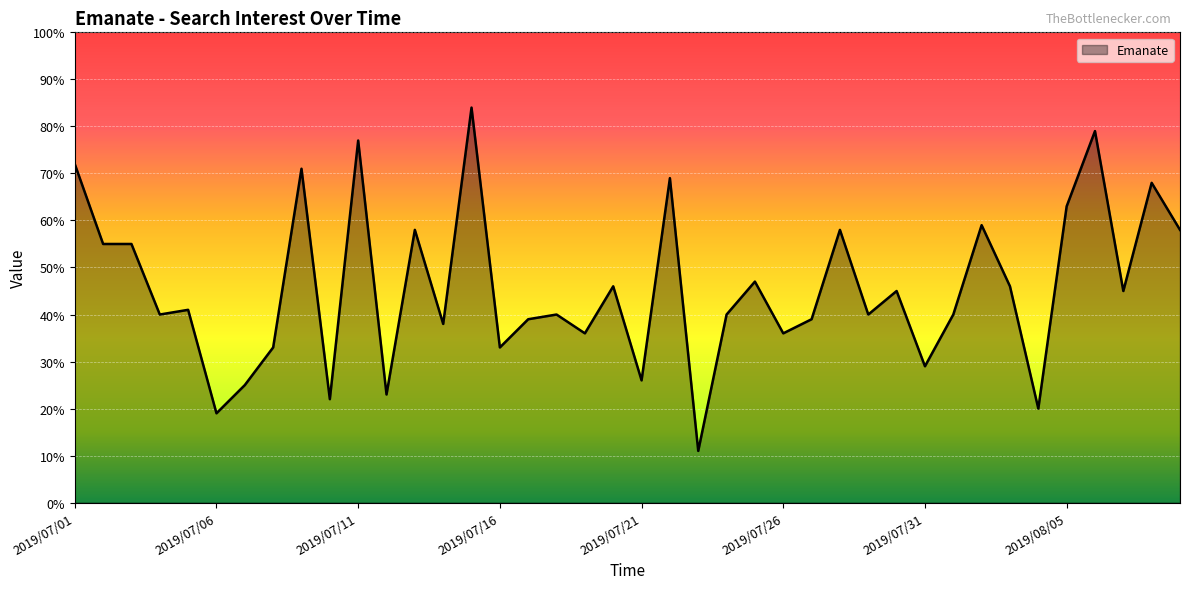

What is the difference between the maximum and minimum values?

73